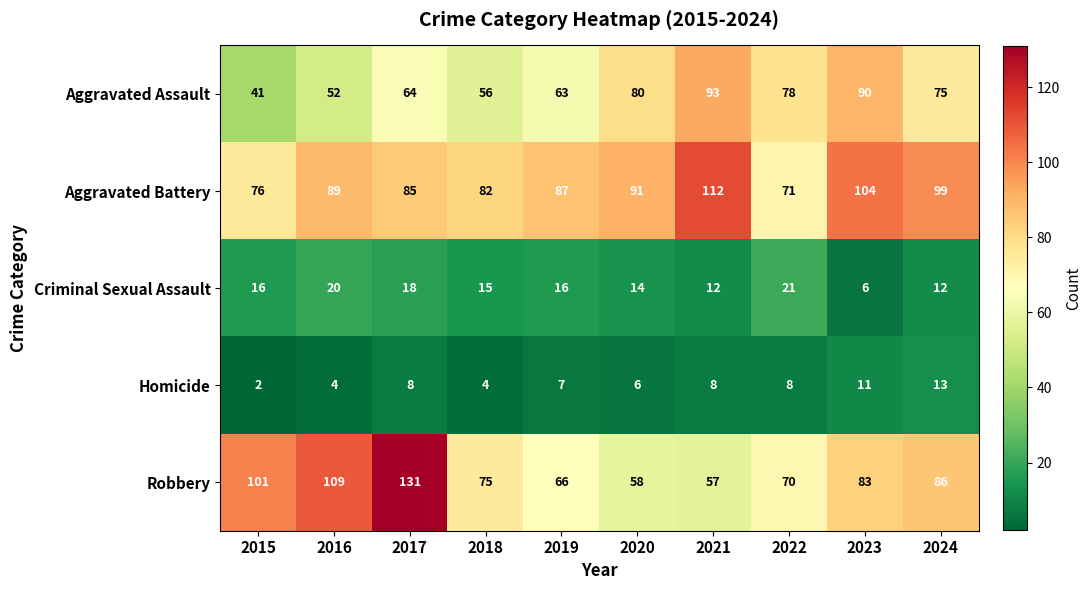

What is the approximate value of Robbery at 2019, to the nearest 10?

70